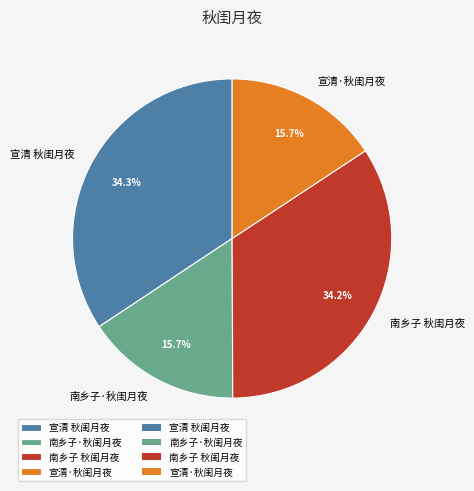

What percentage is NOT represented by 南乡子 秋闺月夜?

65.8%